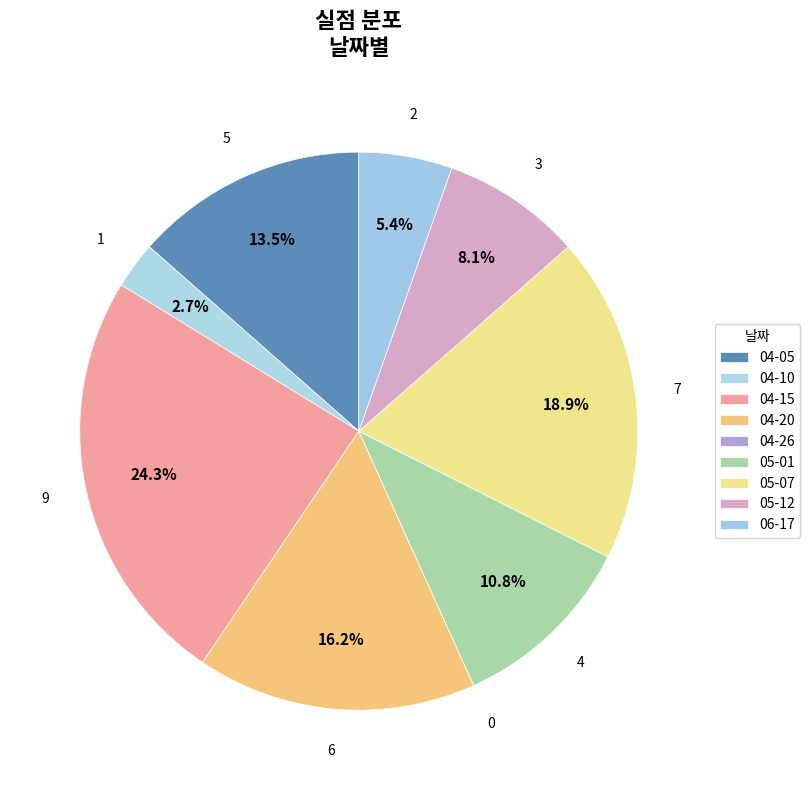

Which category has the biggest portion of the pie?

04-15